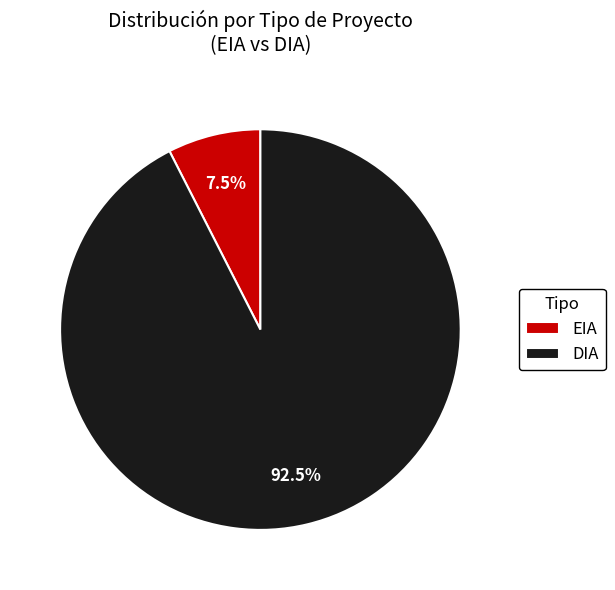

Which slice represents more than half of the pie?

DIA